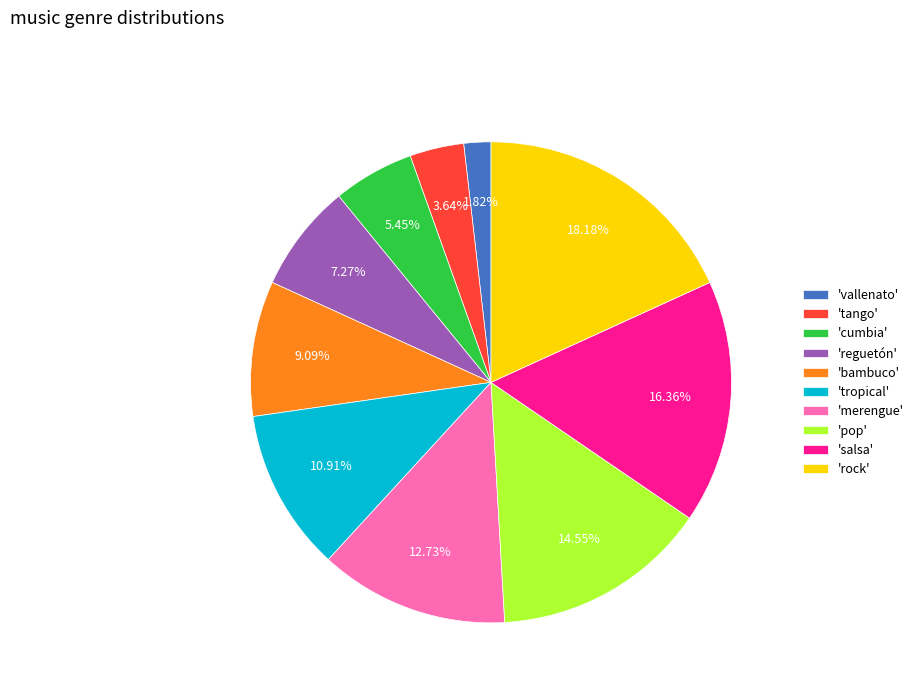

Which slice is the smallest?

'vallenato'